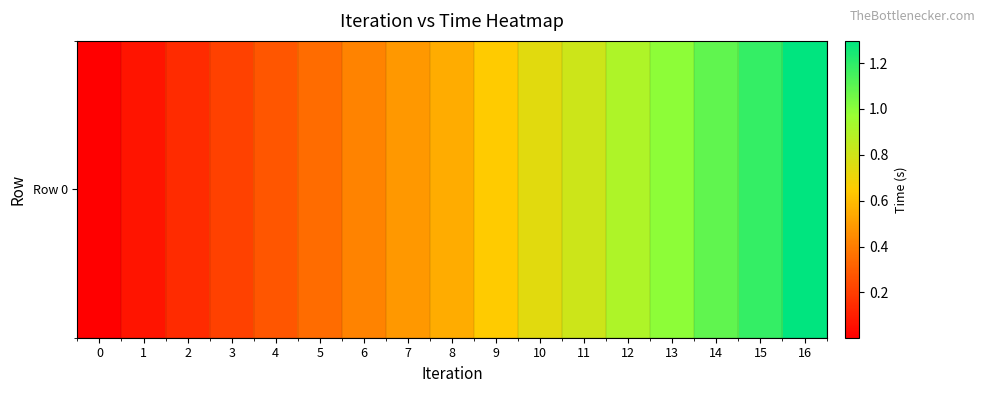

The chart shows a value of 0.3 at 16. True or false?

False